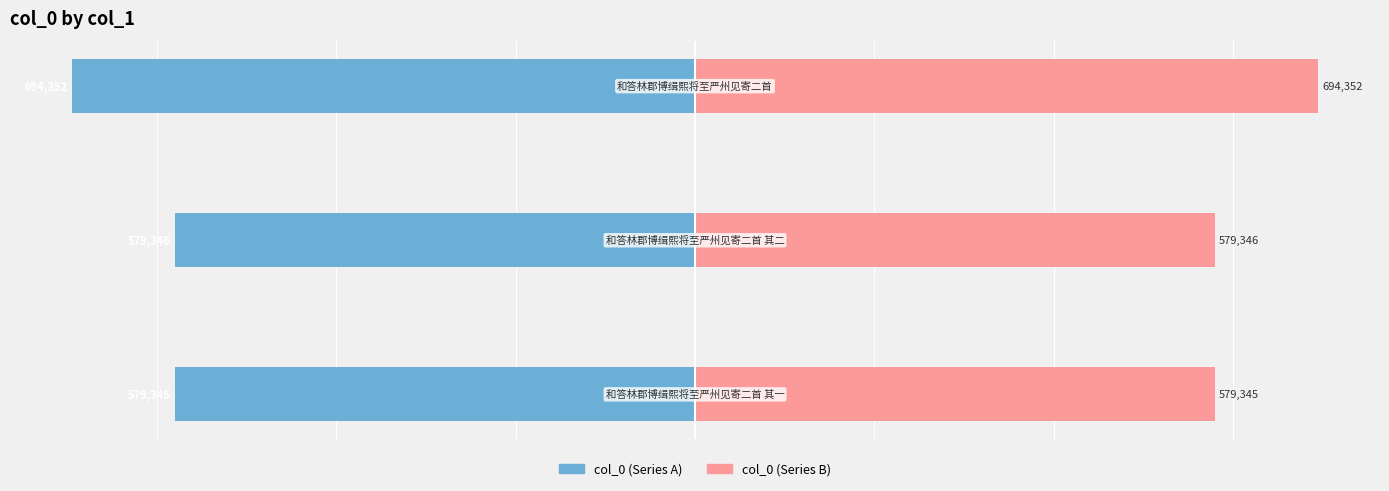

List the labels in order of col_0 (left) value, largest first.

0, 1, 2